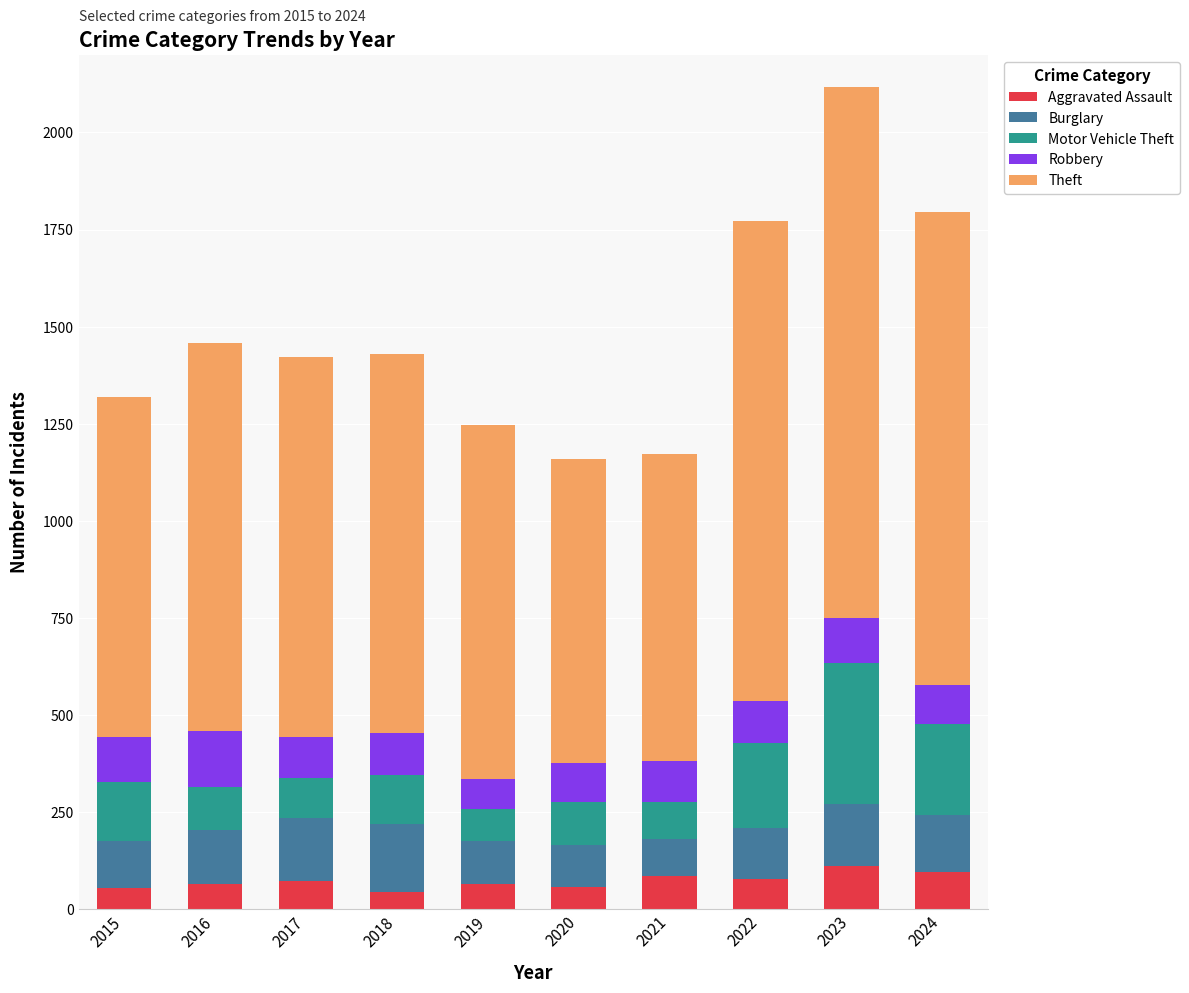

What is the average value of the Aggravated Assault series?

73